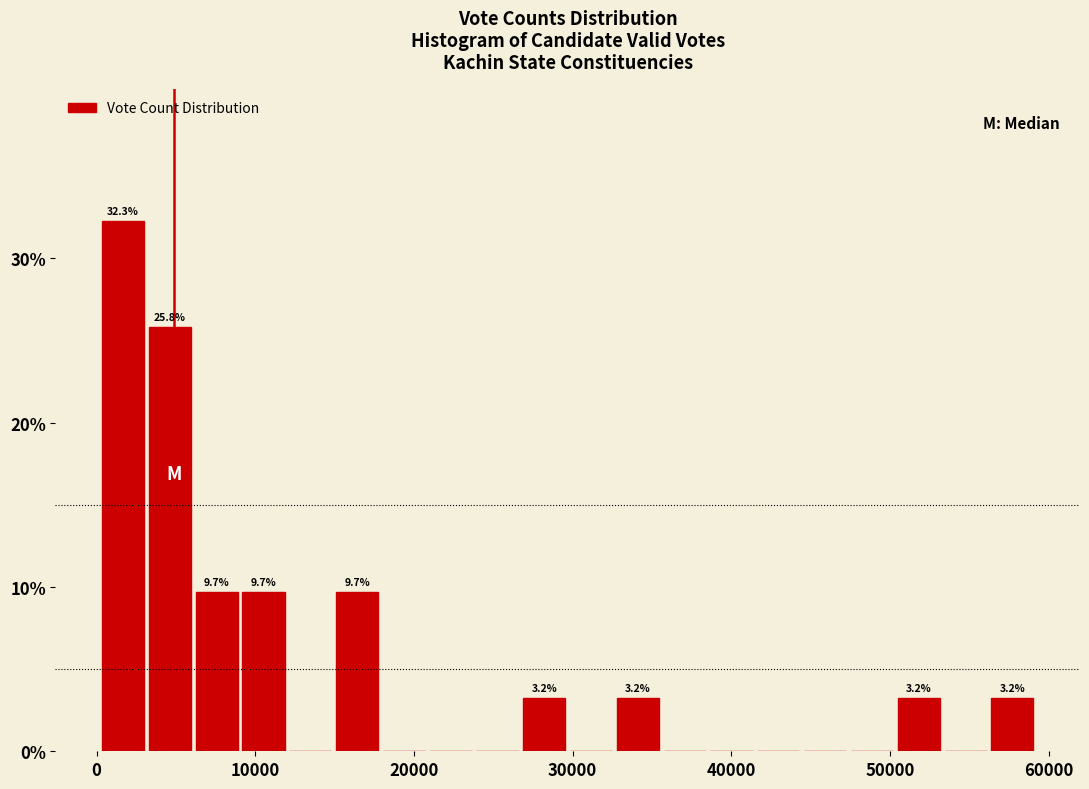

Around what value on the x-axis is the tallest bar? Give the approximate position of its centre, as read against the axis.

2000